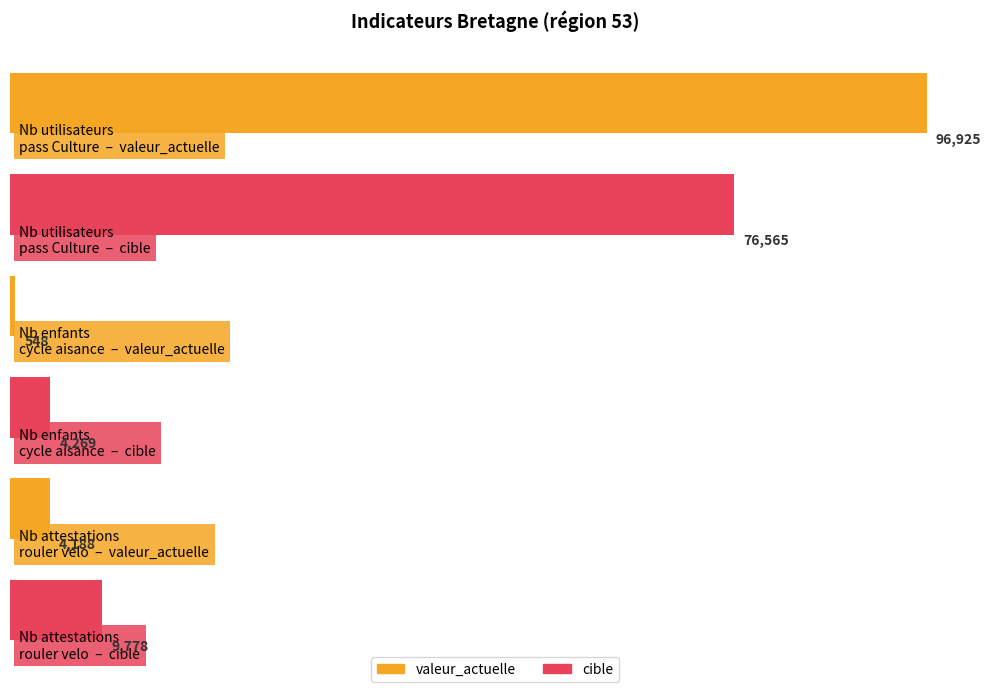

At which label does cible first exceed 9778?

Nb utilisateurs pass Culture